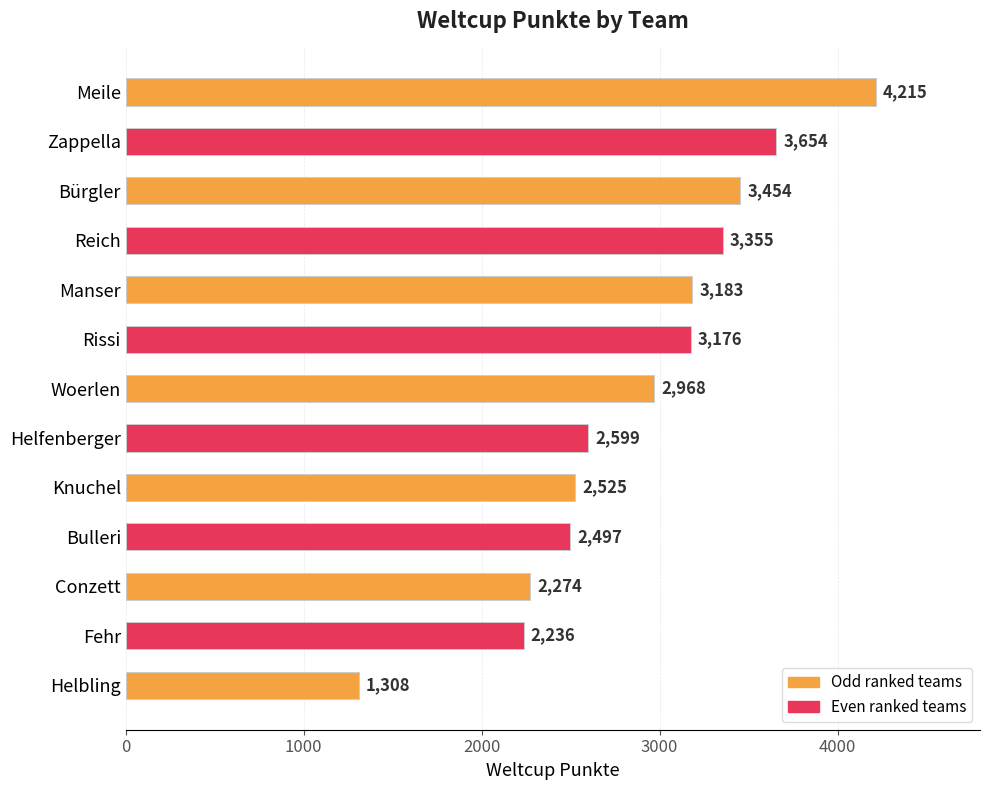

What is the difference between the maximum and second lowest values?

1979